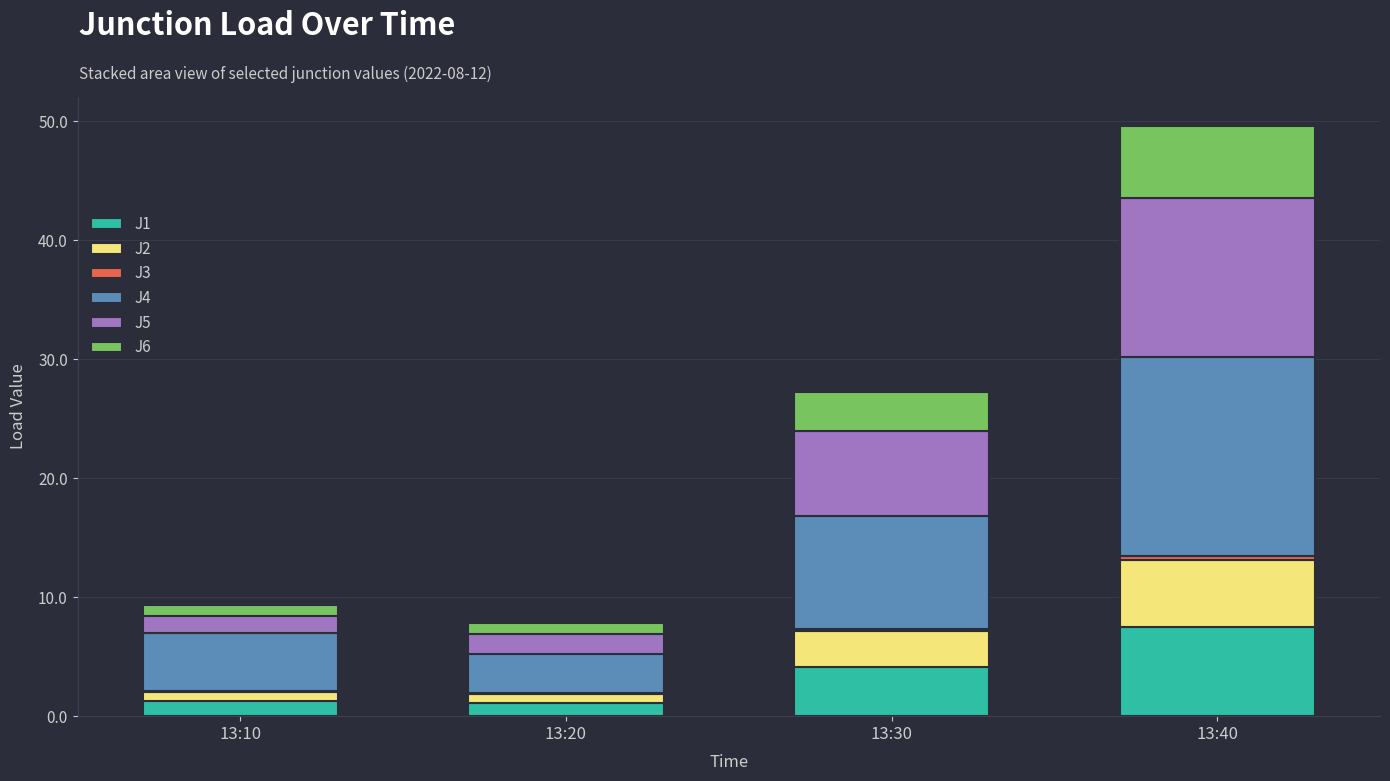

The value of J1 at 13:40 is 7.5. True or false?

True